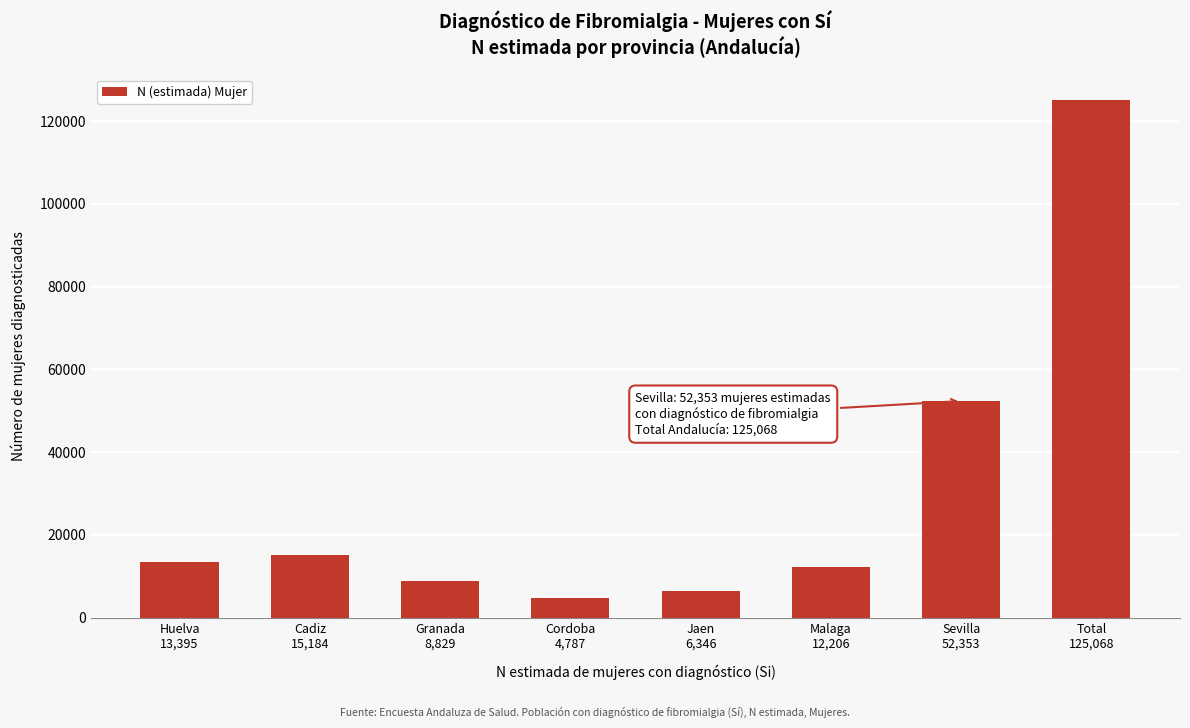

Reading right to left, list all the values displayed in this chart.

125068	52353	12206	6346	4787	8829	15184	13395